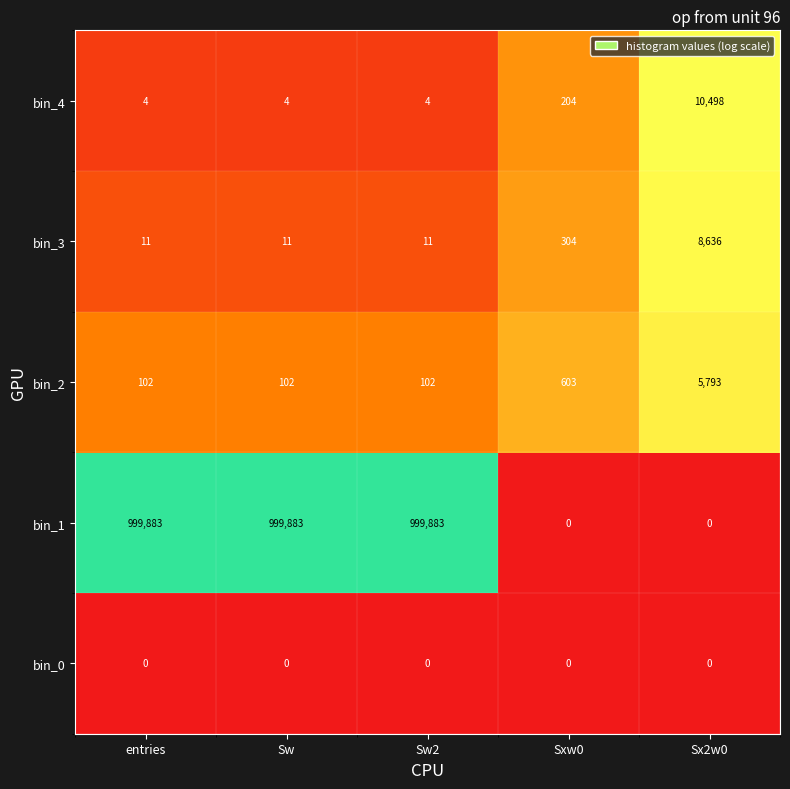

Rank the series at Sw from lowest to highest value.

bin_0, bin_4, bin_3, bin_2, bin_1